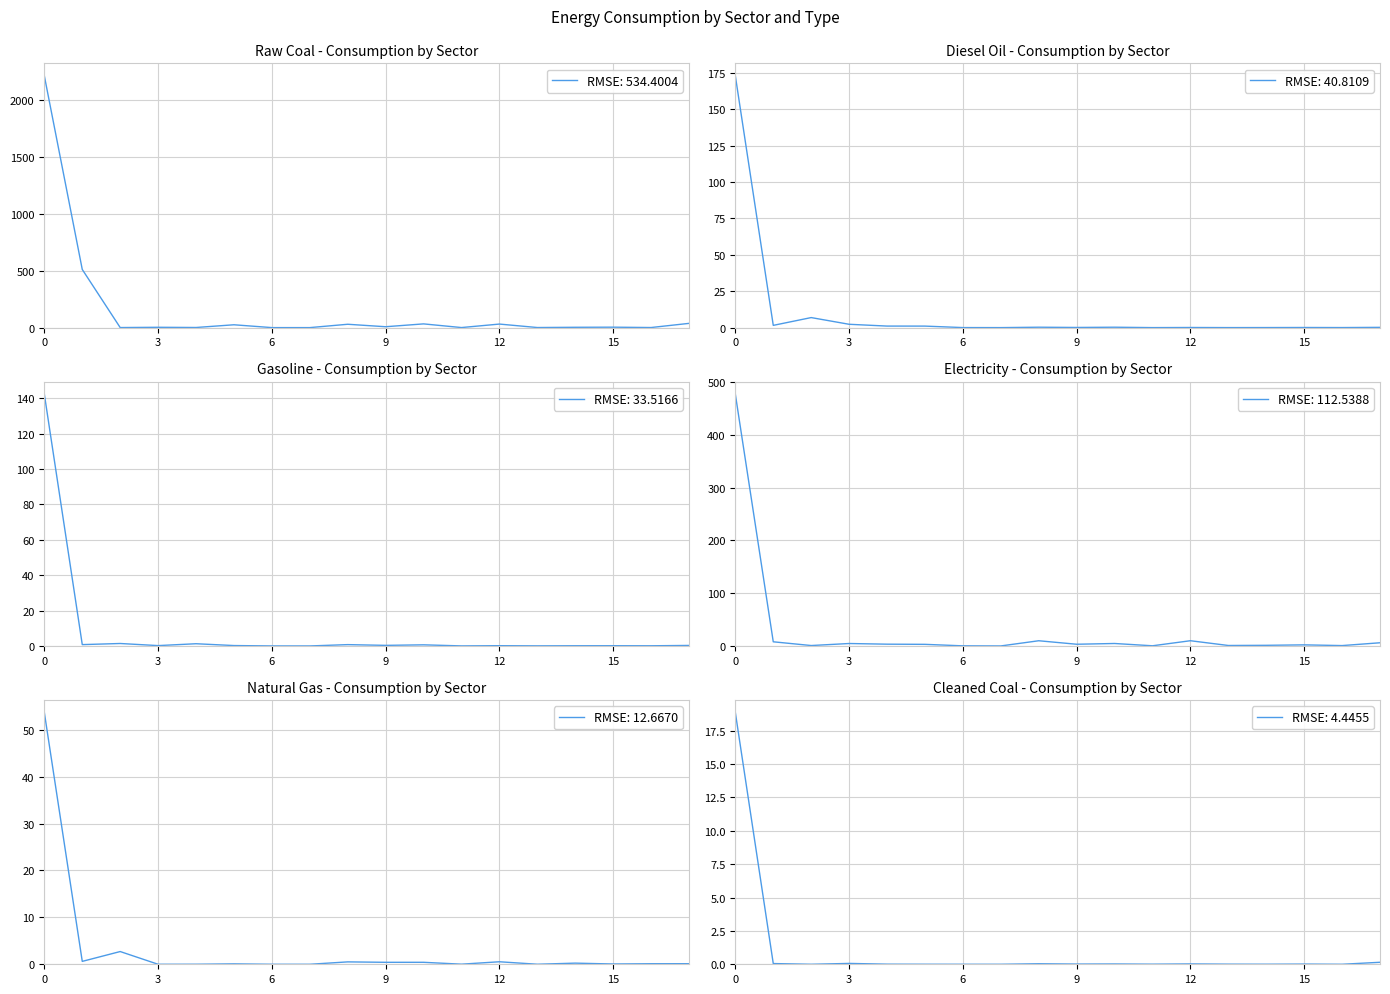

Is the value of Electricity at 16 greater than the value of Gasoline at 12?

No